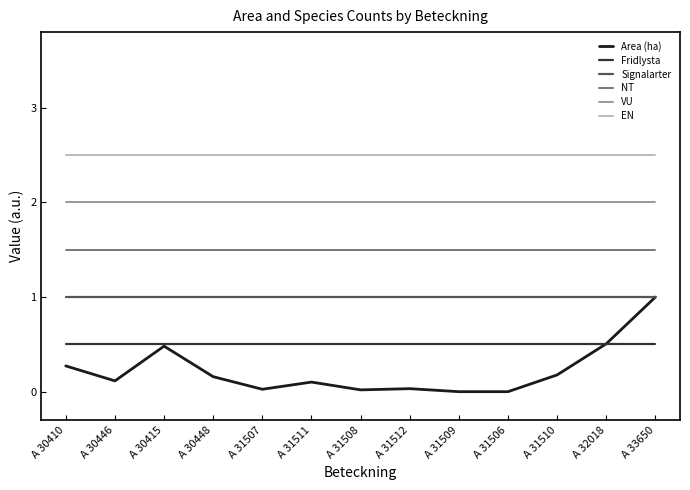

Is it true that Signalarter equals 1.7 at A 31508?

False